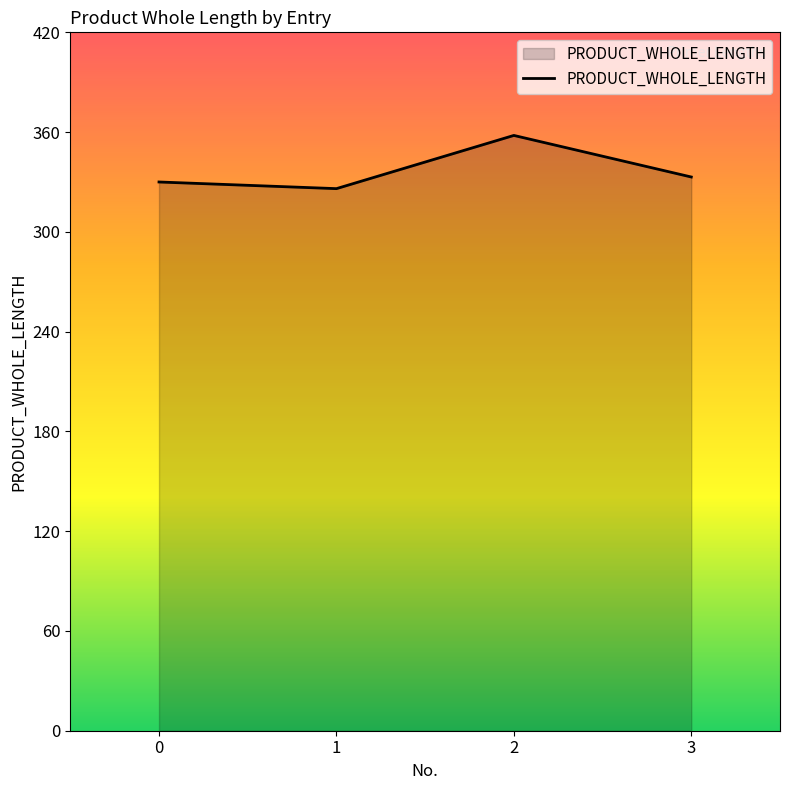

What is the sum of all values?

1347